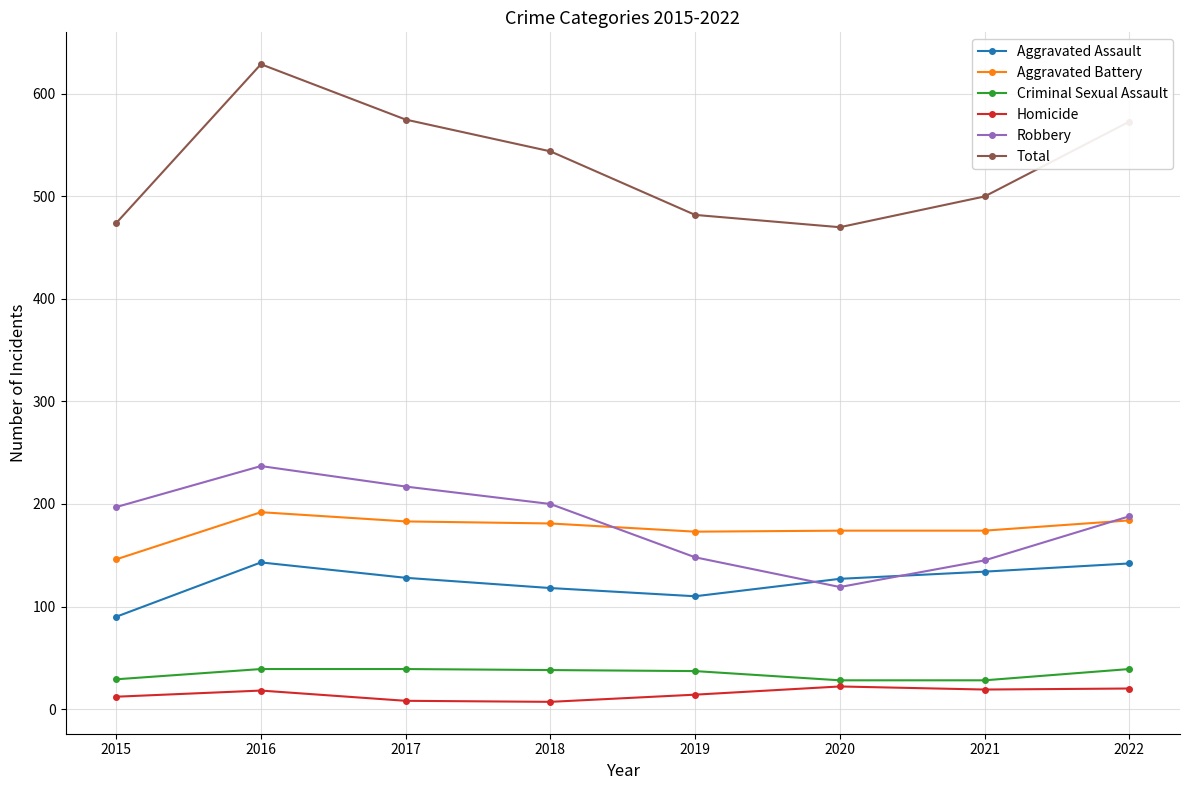

Which series has the widest spread of values?

Total